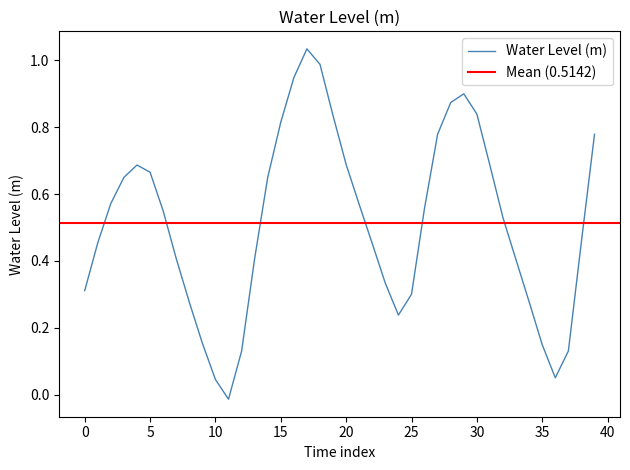

Does the chart have visible grid lines?

No